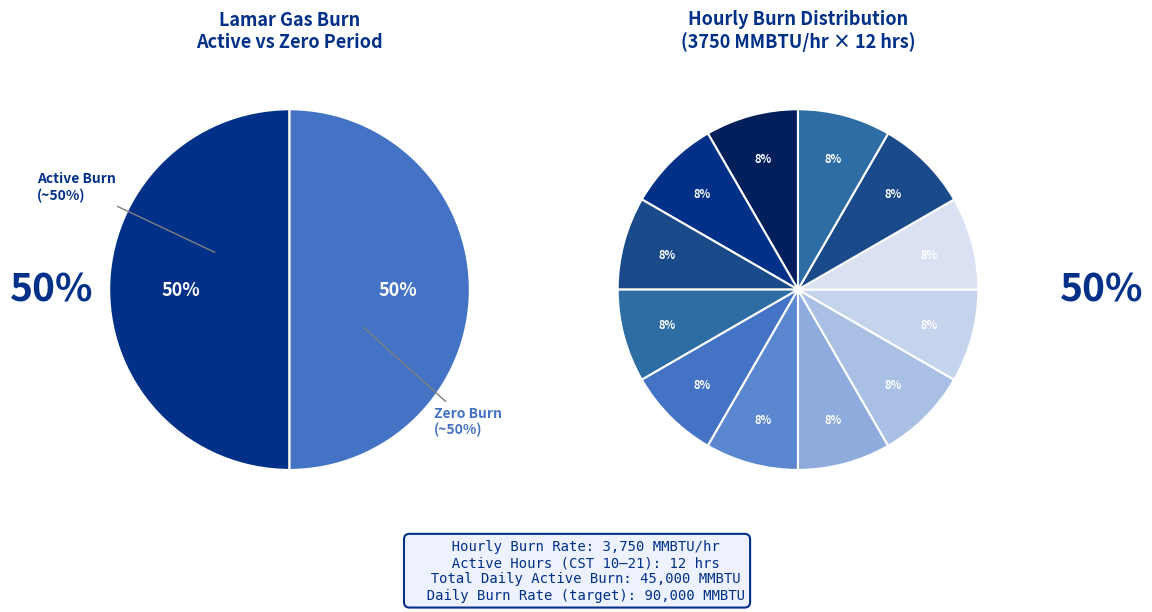

What percentage is the 18 slice, to the nearest percent?

8%